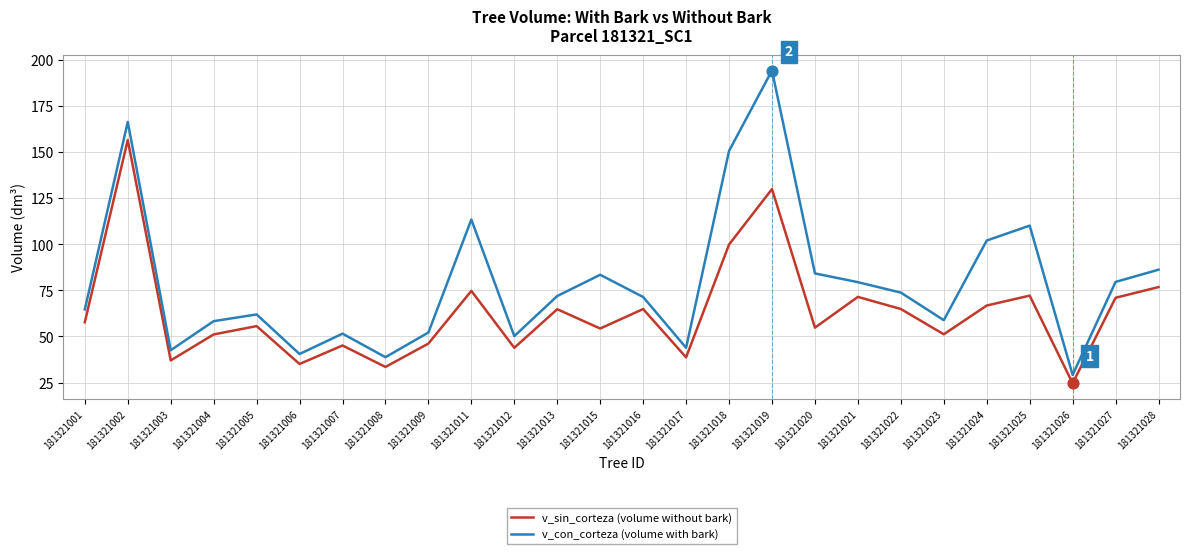

Is the value of v_sin_corteza (volume without bark) at 181321026 greater than the value of v_con_corteza (volume with bark) at 181321009?

No